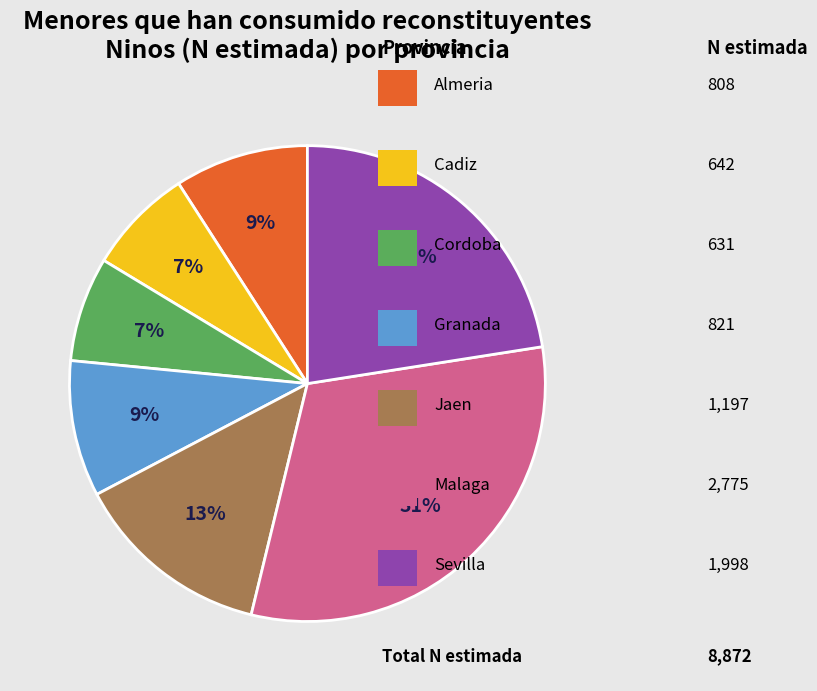

How many slices are in this pie chart?

7